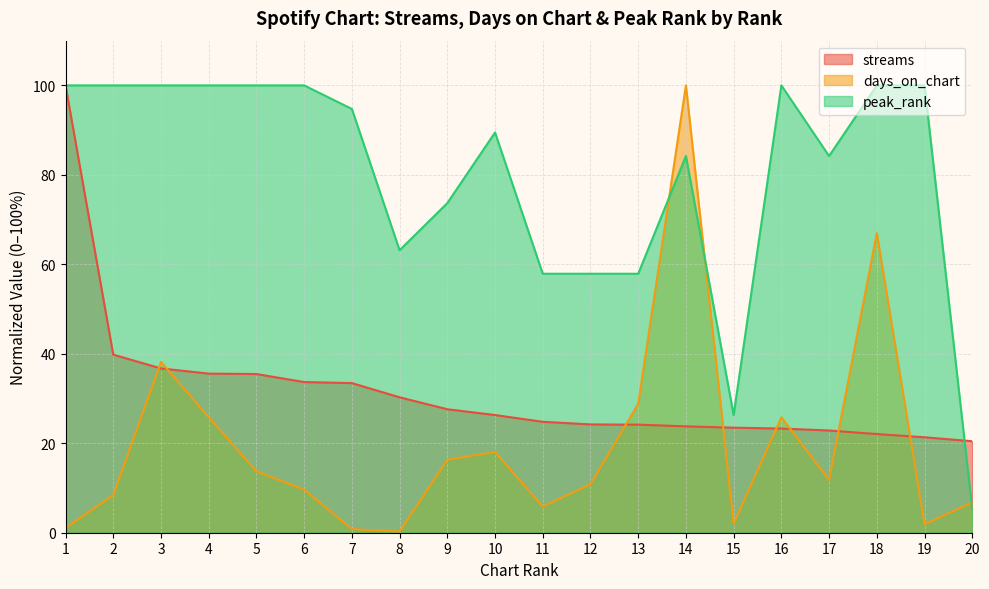

The value of peak_rank at 8 is 63.2. True or false?

True